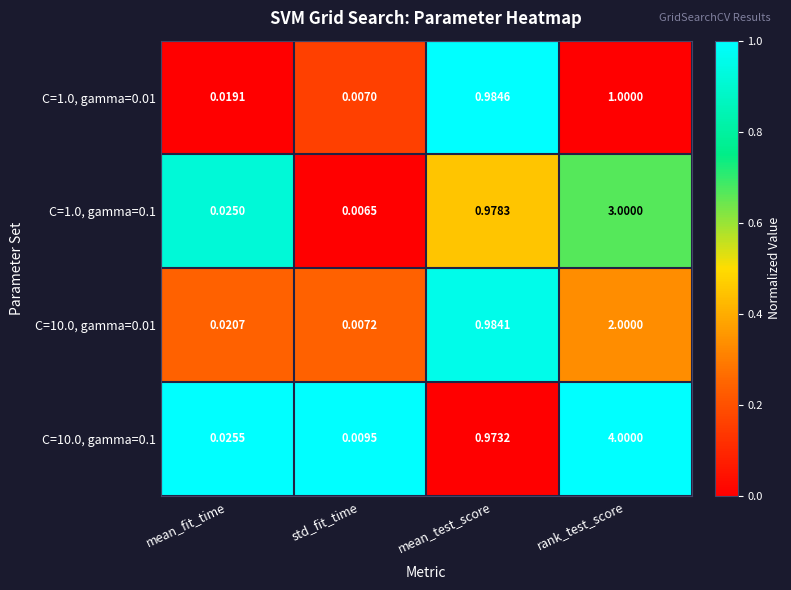

Which label corresponds to the smallest value in the chart?

std_fit_time